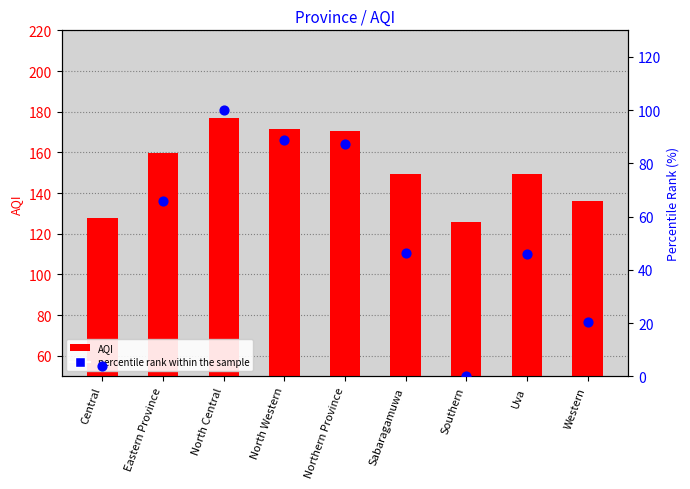

Which series has the largest total across all categories?

AQI